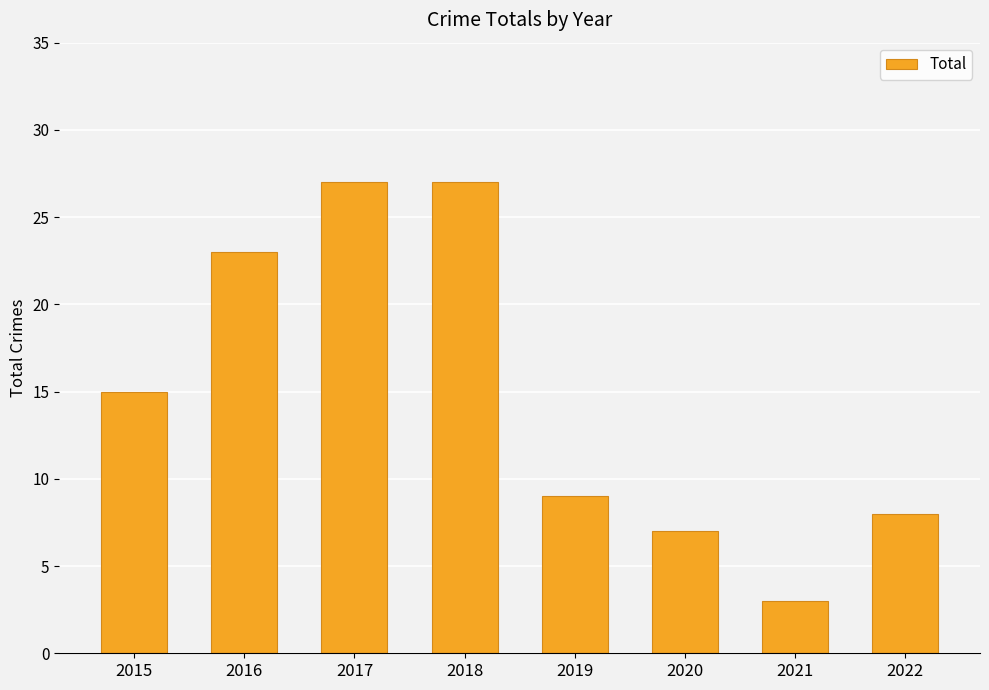

How many bars are there in total?

8